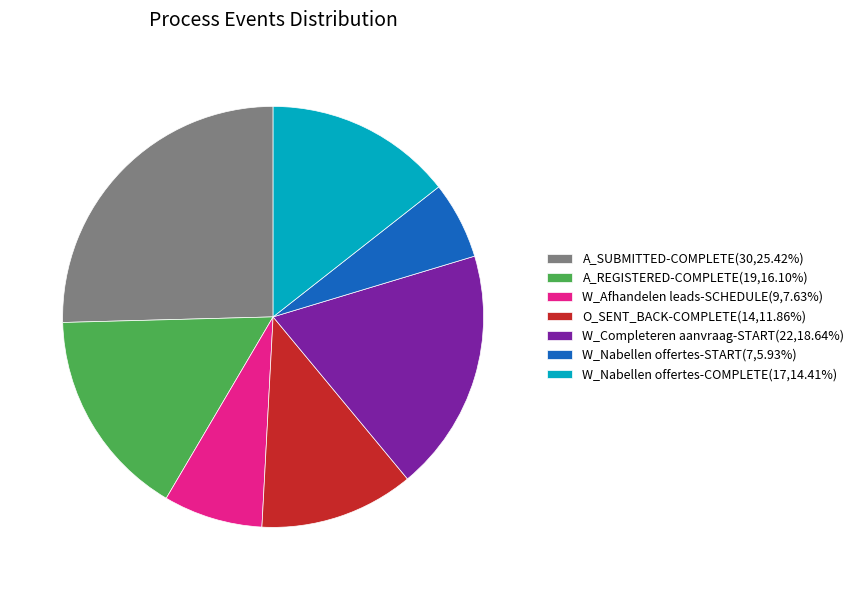

How many slices are in this pie chart?

7